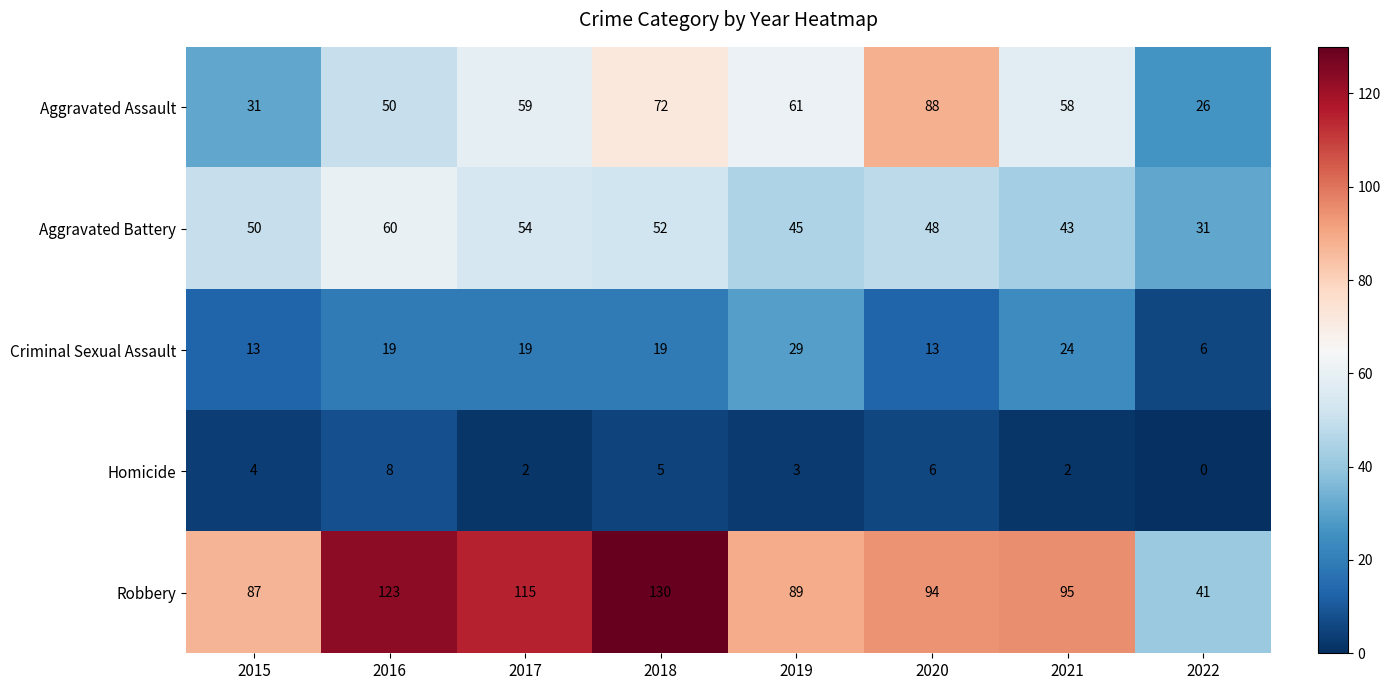

Which series has the largest total across all categories?

Robbery